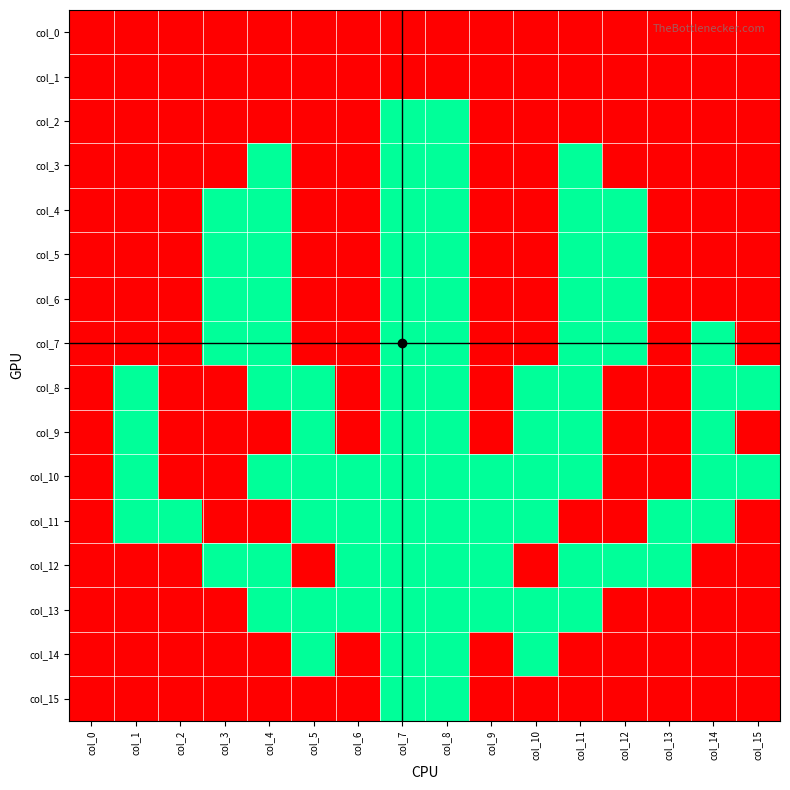

Reading left to right, list all the values displayed in this chart.

col_0: col_0=0	col_1=0	col_2=0	col_3=0	col_4=0	col_5=0	col_6=0	col_7=0	col_8=0	col_9=0	col_10=0	col_11=0	col_12=0	col_13=0	col_14=0	col_15=0
col_1: col_0=0	col_1=0	col_2=0	col_3=0	col_4=0	col_5=0	col_6=0	col_7=0	col_8=0	col_9=0	col_10=0	col_11=0	col_12=0	col_13=0	col_14=0	col_15=0
col_2: col_0=0	col_1=0	col_2=0	col_3=0	col_4=0	col_5=0	col_6=0	col_7=1	col_8=1	col_9=0	col_10=0	col_11=0	col_12=0	col_13=0	col_14=0	col_15=0
col_3: col_0=0	col_1=0	col_2=0	col_3=0	col_4=1	col_5=0	col_6=0	col_7=1	col_8=1	col_9=0	col_10=0	col_11=1	col_12=0	col_13=0	col_14=0	col_15=0
col_4: col_0=0	col_1=0	col_2=0	col_3=1	col_4=1	col_5=0	col_6=0	col_7=1	col_8=1	col_9=0	col_10=0	col_11=1	col_12=1	col_13=0	col_14=0	col_15=0
col_5: col_0=0	col_1=0	col_2=0	col_3=1	col_4=1	col_5=0	col_6=0	col_7=1	col_8=1	col_9=0	col_10=0	col_11=1	col_12=1	col_13=0	col_14=0	col_15=0
col_6: col_0=0	col_1=0	col_2=0	col_3=1	col_4=1	col_5=0	col_6=0	col_7=1	col_8=1	col_9=0	col_10=0	col_11=1	col_12=1	col_13=0	col_14=0	col_15=0
col_7: col_0=0	col_1=0	col_2=0	col_3=1	col_4=1	col_5=0	col_6=0	col_7=1	col_8=1	col_9=0	col_10=0	col_11=1	col_12=1	col_13=0	col_14=1	col_15=0
col_8: col_0=0	col_1=1	col_2=0	col_3=0	col_4=1	col_5=1	col_6=0	col_7=1	col_8=1	col_9=0	col_10=1	col_11=1	col_12=0	col_13=0	col_14=1	col_15=1
col_9: col_0=0	col_1=1	col_2=0	col_3=0	col_4=0	col_5=1	col_6=0	col_7=1	col_8=1	col_9=0	col_10=1	col_11=1	col_12=0	col_13=0	col_14=1	col_15=0
col_10: col_0=0	col_1=1	col_2=0	col_3=0	col_4=1	col_5=1	col_6=1	col_7=1	col_8=1	col_9=1	col_10=1	col_11=1	col_12=0	col_13=0	col_14=1	col_15=1
col_11: col_0=0	col_1=1	col_2=1	col_3=0	col_4=0	col_5=1	col_6=1	col_7=1	col_8=1	col_9=1	col_10=1	col_11=0	col_12=0	col_13=1	col_14=1	col_15=0
col_12: col_0=0	col_1=0	col_2=0	col_3=1	col_4=1	col_5=0	col_6=1	col_7=1	col_8=1	col_9=1	col_10=0	col_11=1	col_12=1	col_13=1	col_14=0	col_15=0
col_13: col_0=0	col_1=0	col_2=0	col_3=0	col_4=1	col_5=1	col_6=1	col_7=1	col_8=1	col_9=1	col_10=1	col_11=1	col_12=0	col_13=0	col_14=0	col_15=0
col_14: col_0=0	col_1=0	col_2=0	col_3=0	col_4=0	col_5=1	col_6=0	col_7=1	col_8=1	col_9=0	col_10=1	col_11=0	col_12=0	col_13=0	col_14=0	col_15=0
col_15: col_0=0	col_1=0	col_2=0	col_3=0	col_4=0	col_5=0	col_6=0	col_7=1	col_8=1	col_9=0	col_10=0	col_11=0	col_12=0	col_13=0	col_14=0	col_15=0